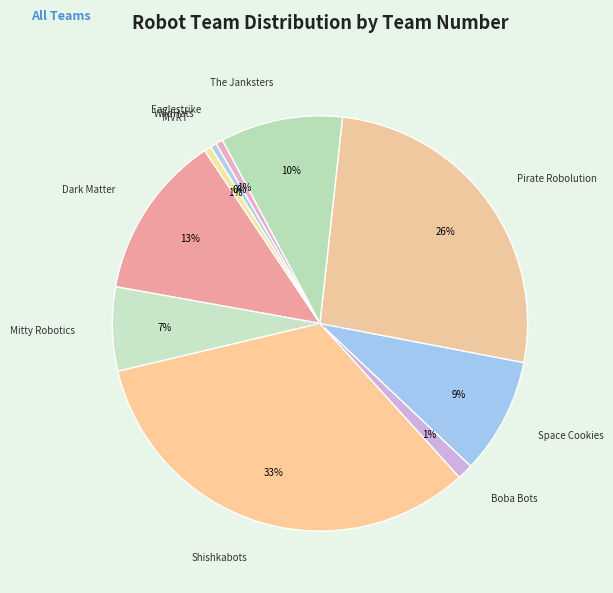

Count the number of slices in the pie.

10